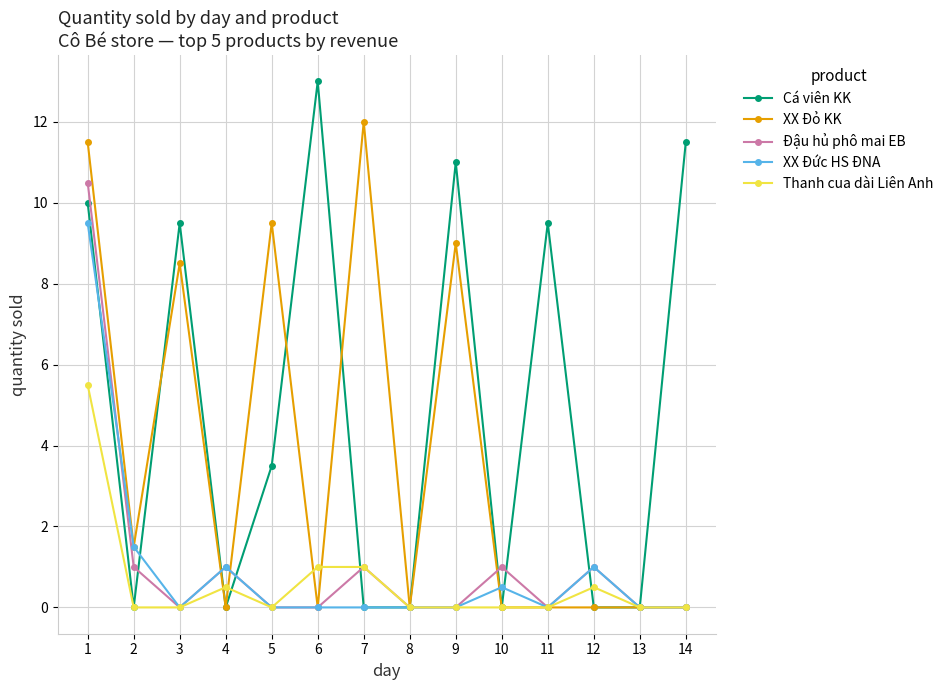

Between 3 and 5, which series saw the biggest shift?

Cá viên KK